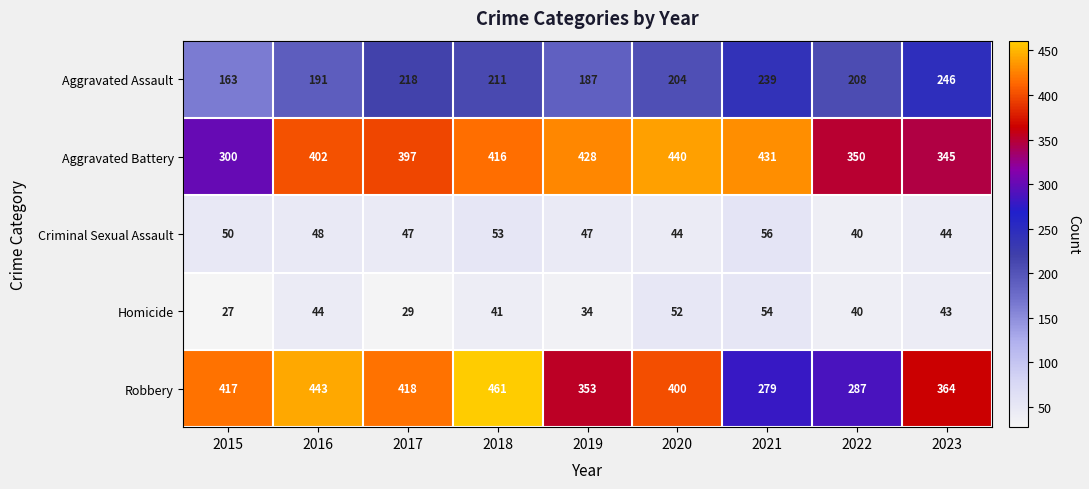

What is the difference between the maximum and minimum values in the Aggravated Battery series?

140